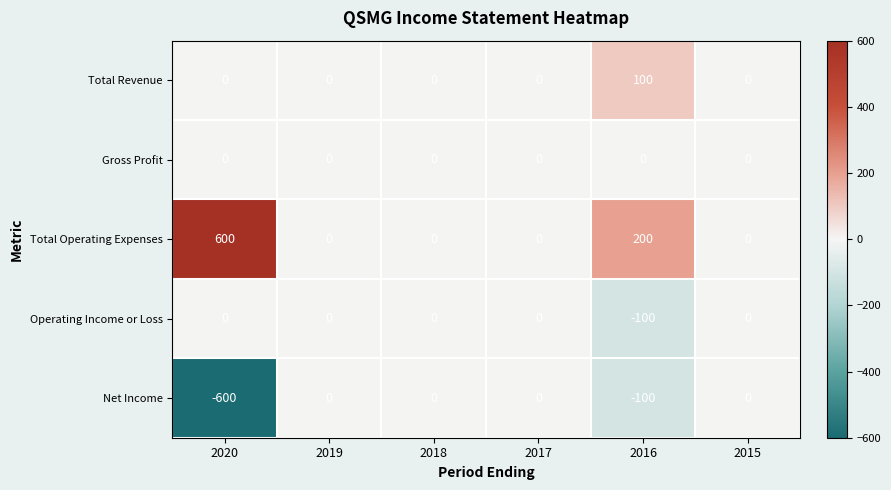

What is the spread (max minus min) of values at 2016?

300